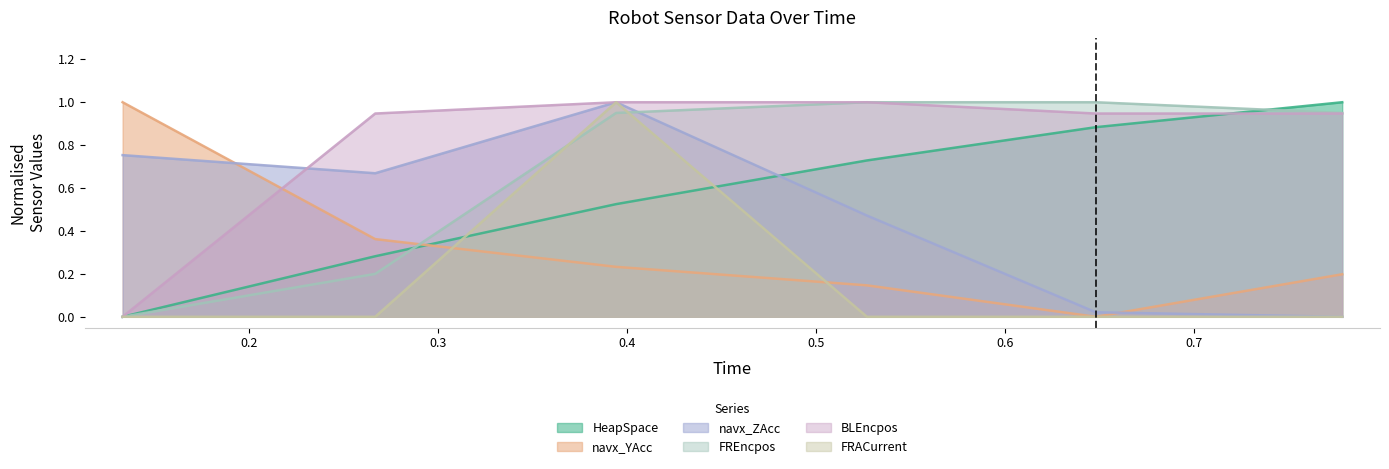

How many values in FRACurrent are above zero?

1